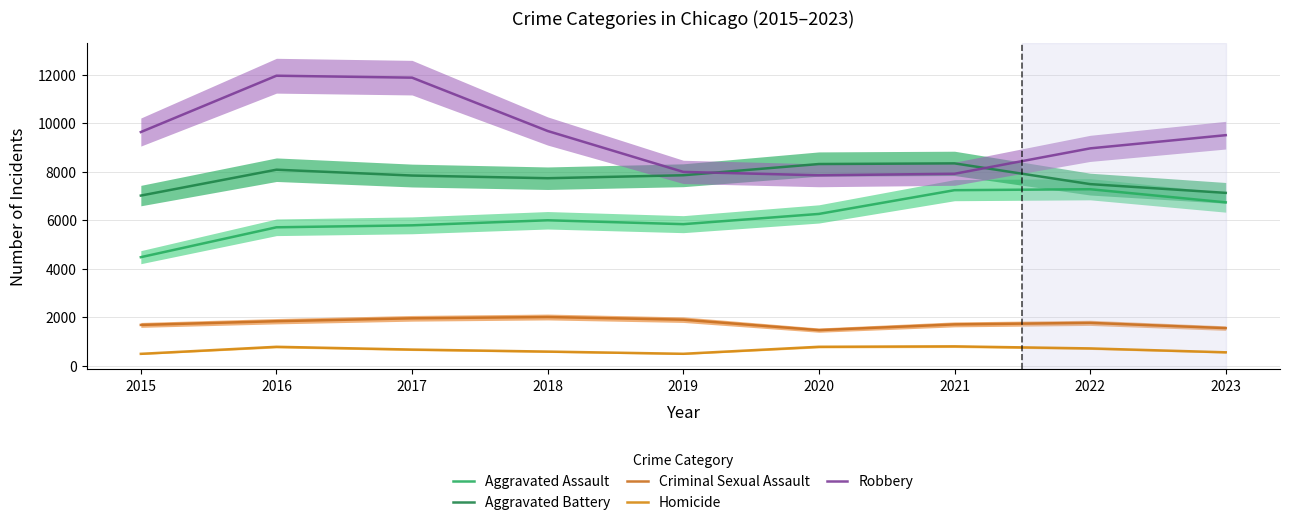

Which category has the lowest value across all series?

2015